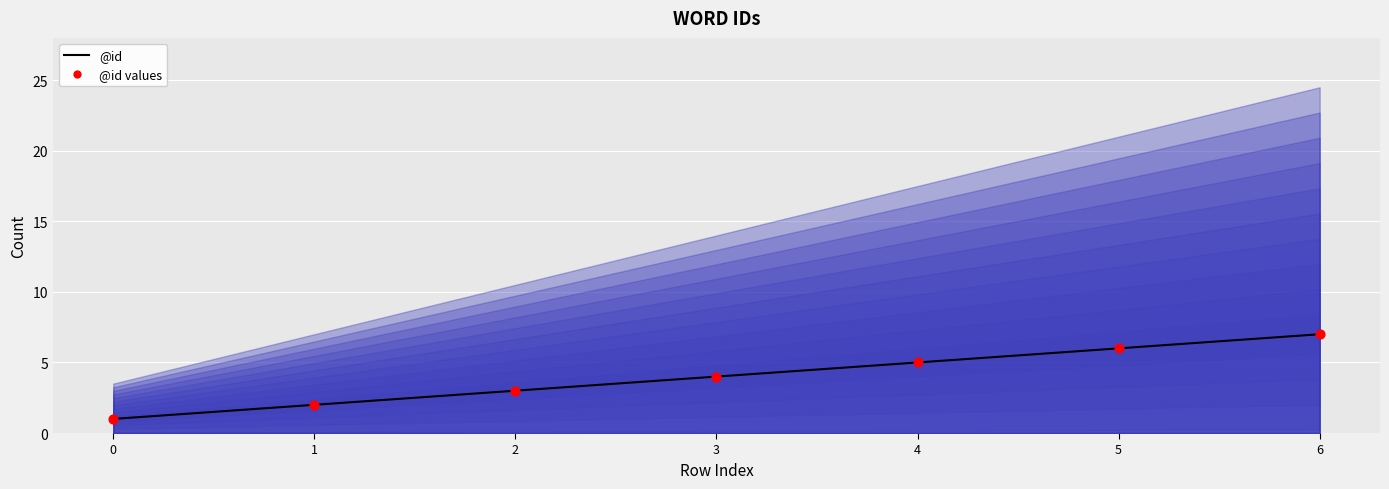

At which category is the sum across all series the highest?

6